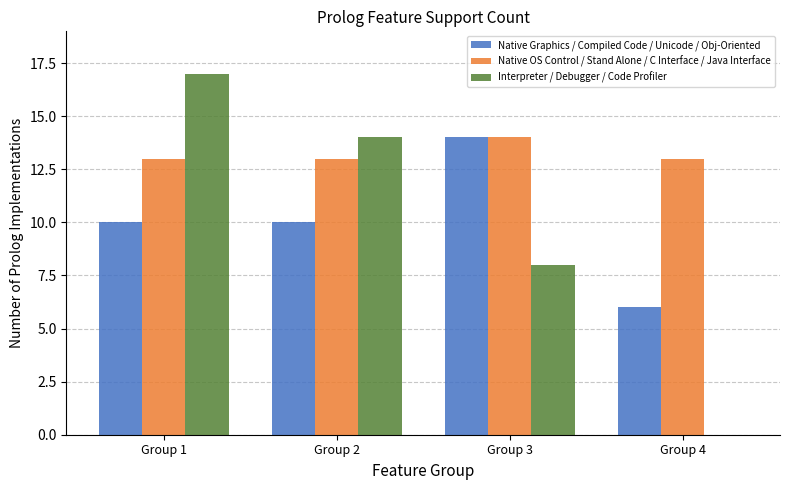

How many Native Graphics / Compiled Code / Unicode / Obj-Oriented values are between 10 and 14?

3